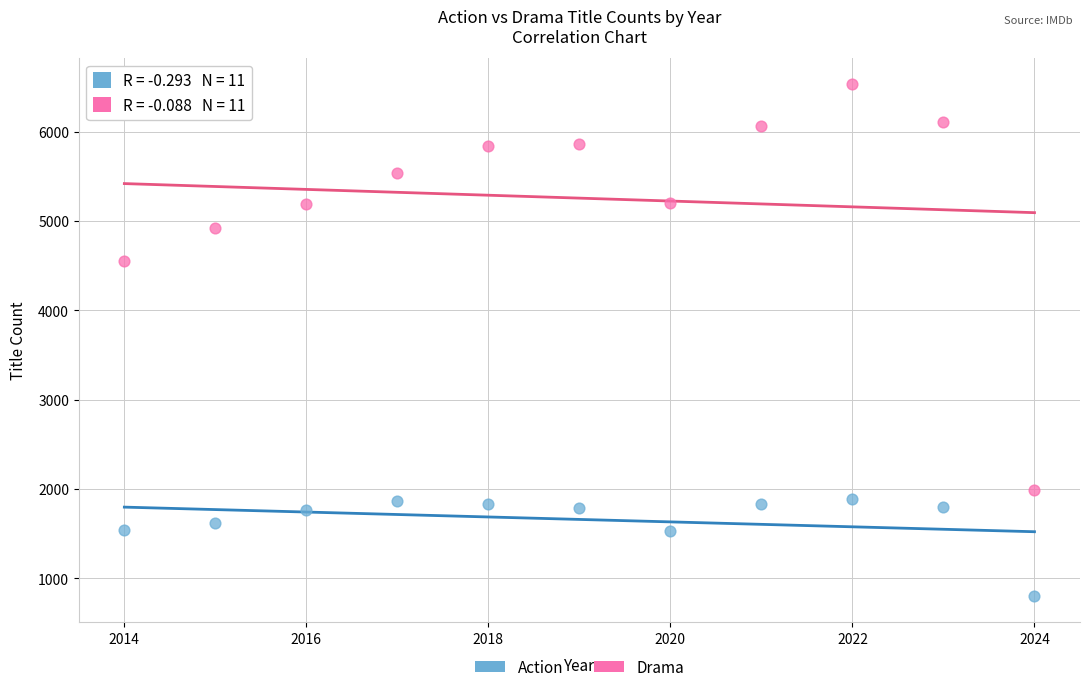

Which series has the widest spread of Y values?

Drama